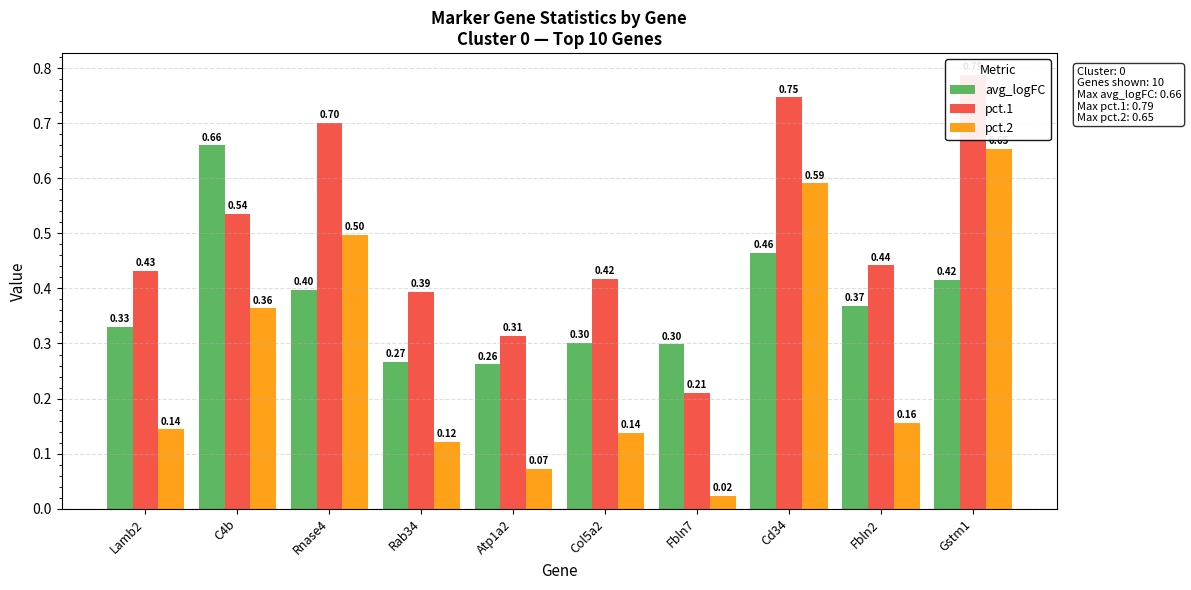

Where is pct.2 nearest to the value 0?

Fbln7